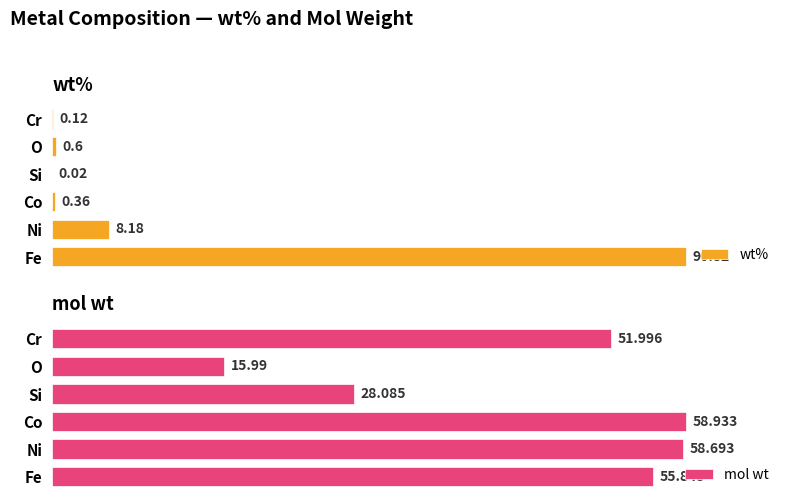

At which label is wt% closest to 45?

Ni